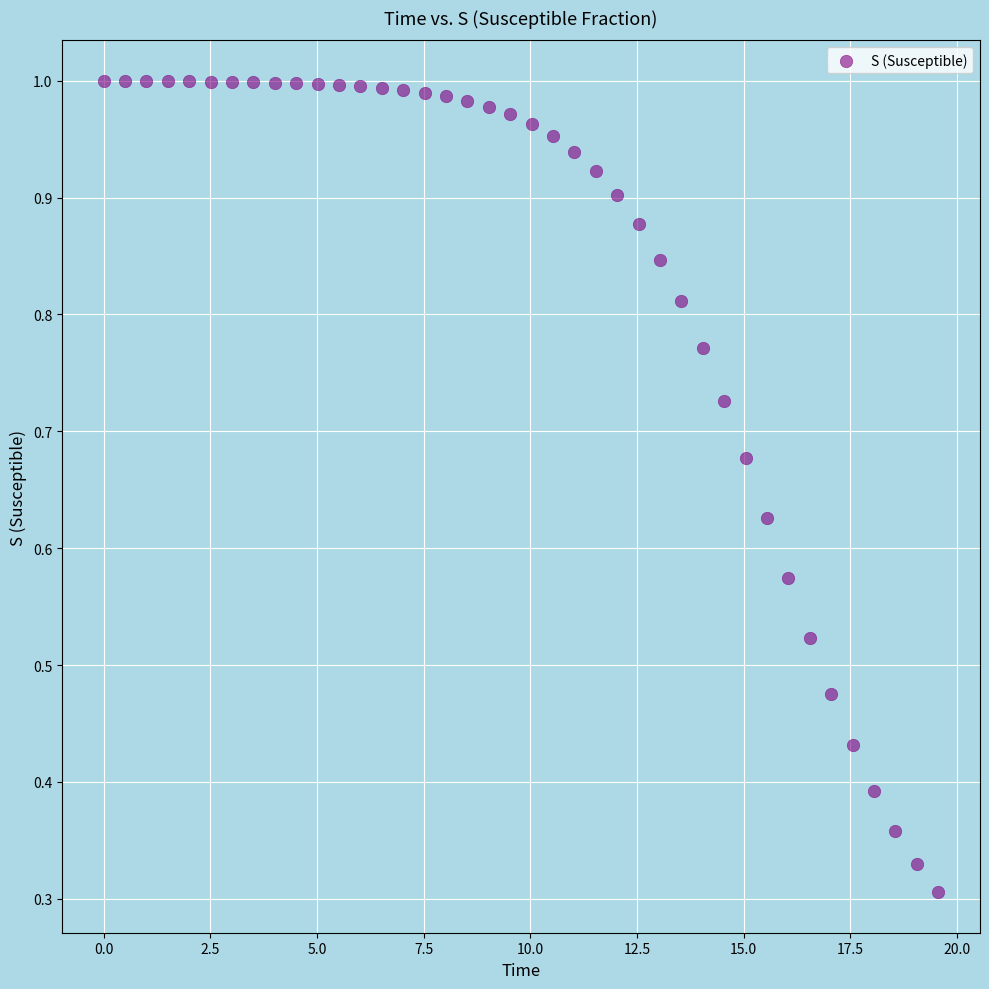

What is the range of X values (max minus min)?

19.6